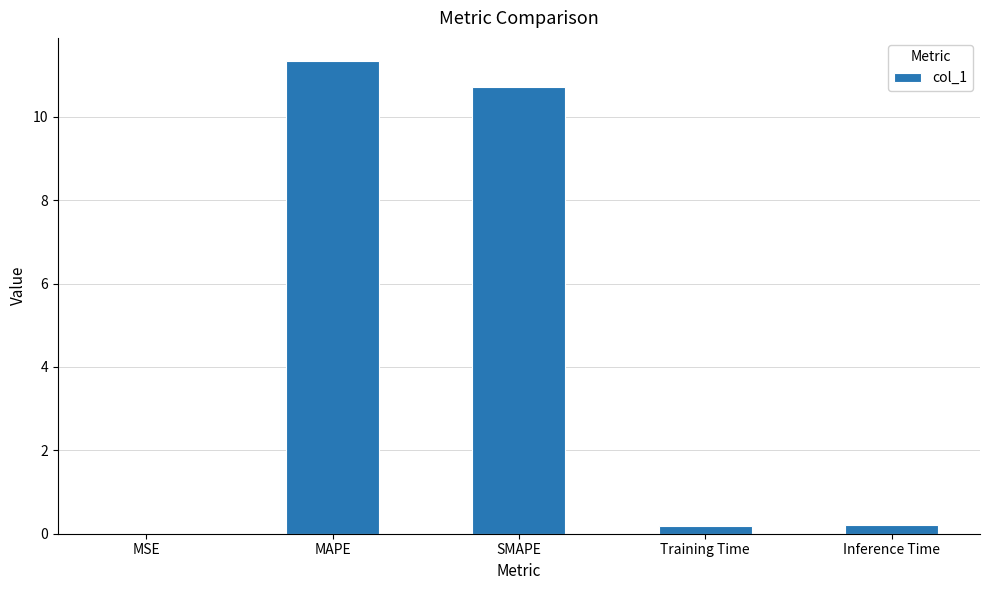

Between Inference Time and MAPE, which is larger?

MAPE